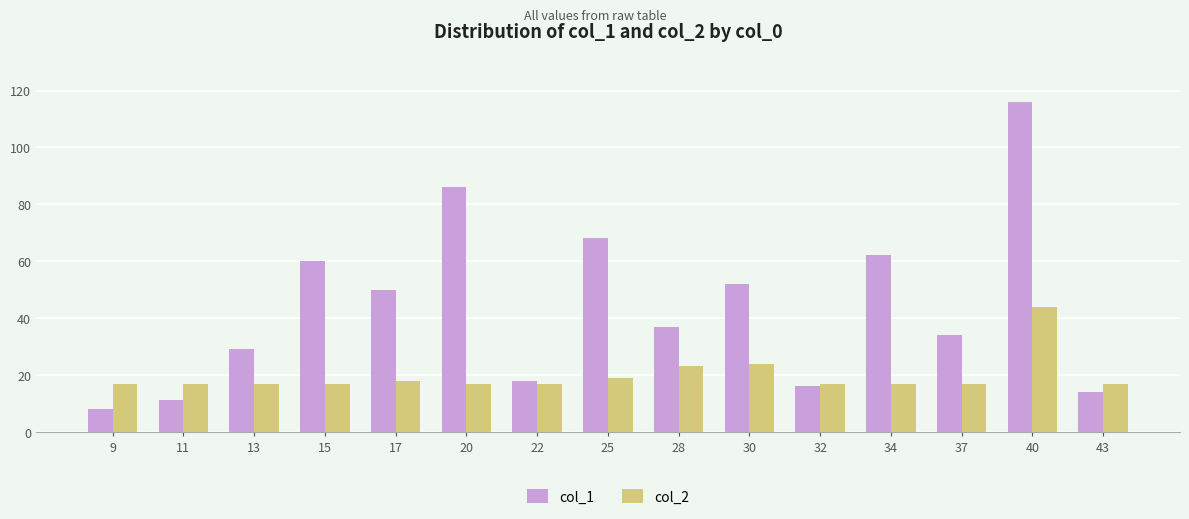

List the series in order of their overall mean, highest first.

col_1, col_2